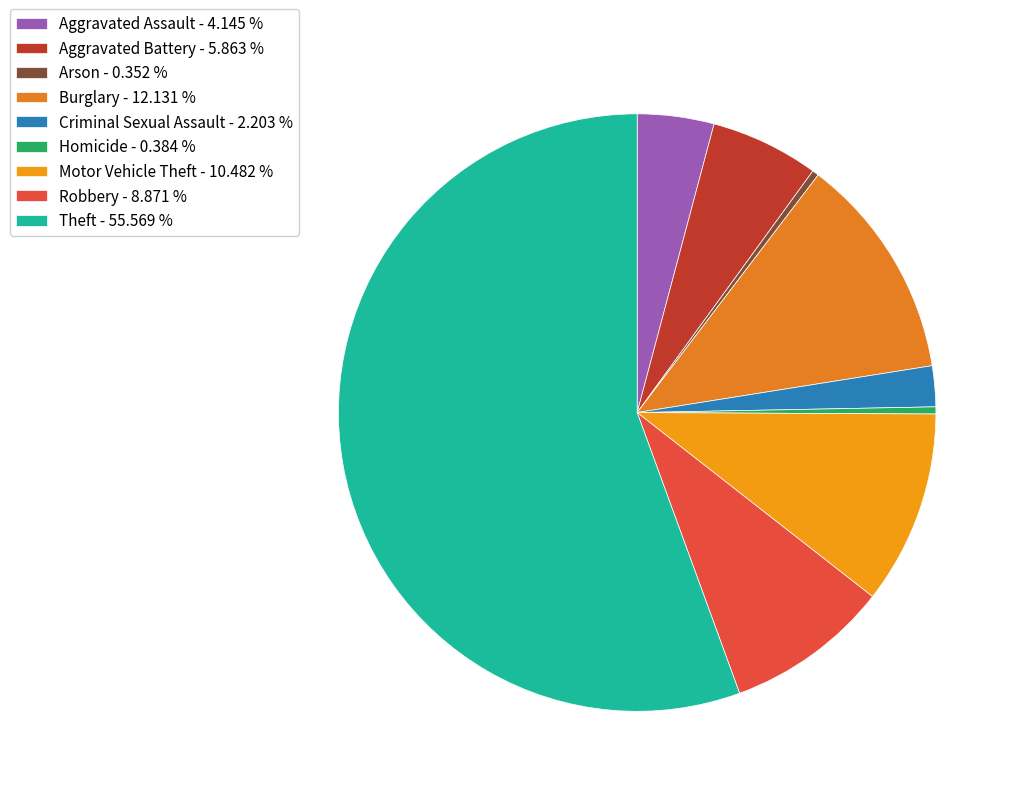

Is it true that Robbery is 16% of the pie?

False